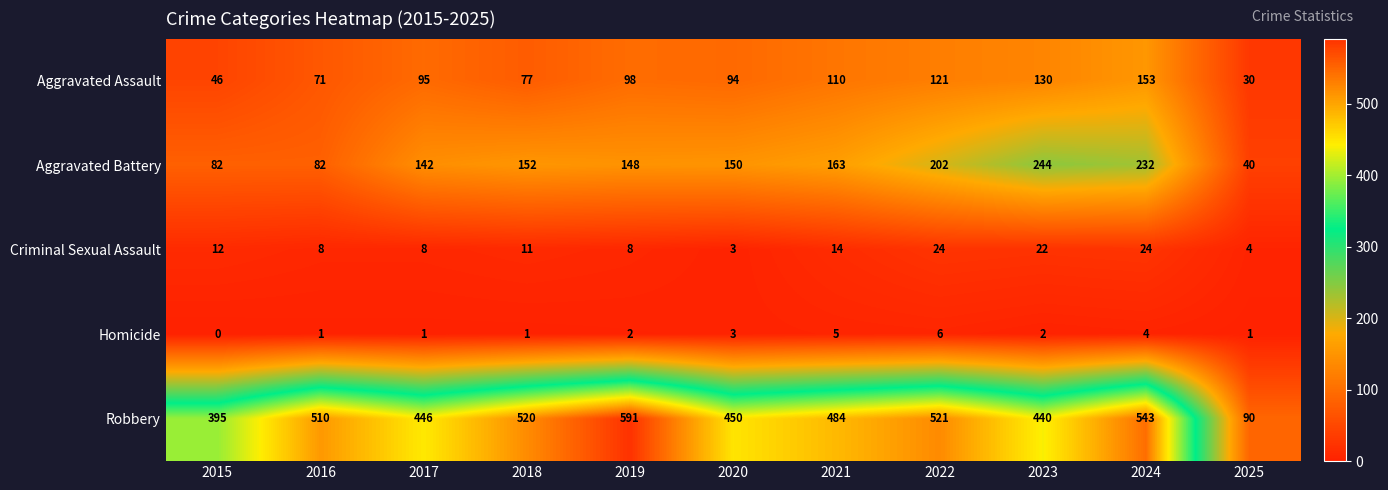

The Aggravated Battery series shows 106 at 2024. True or false?

False